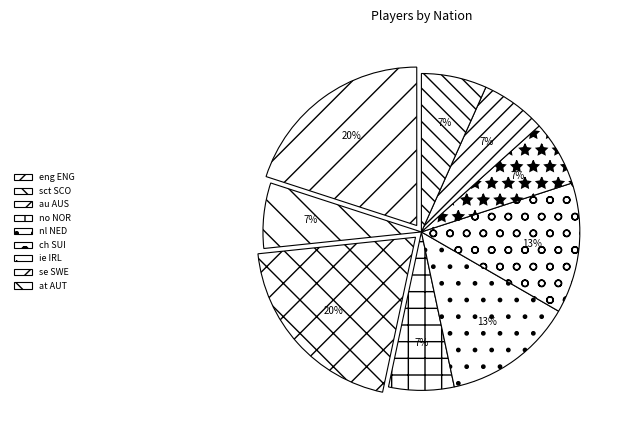

Does nl NED represent more than half of the total?

No